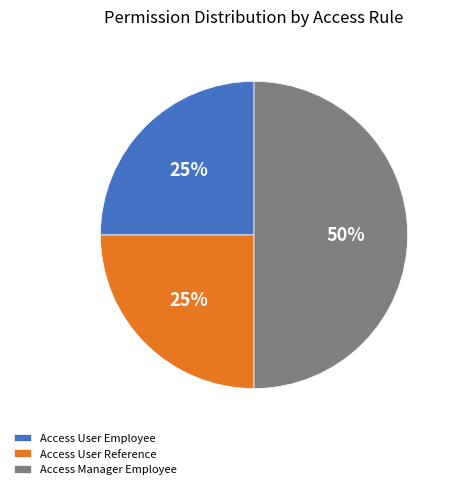

Approximately how many times larger is the value at Access User Employee compared to Access Manager Employee?

0.5